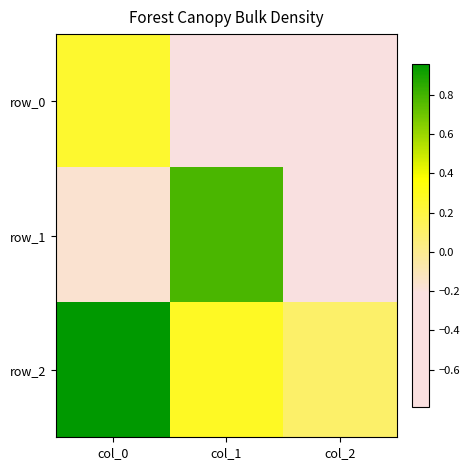

At which category is the sum across all series the highest?

col_0